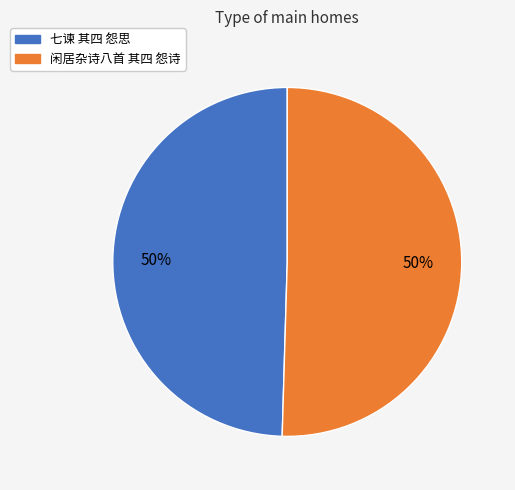

How many segments does this pie chart have?

2